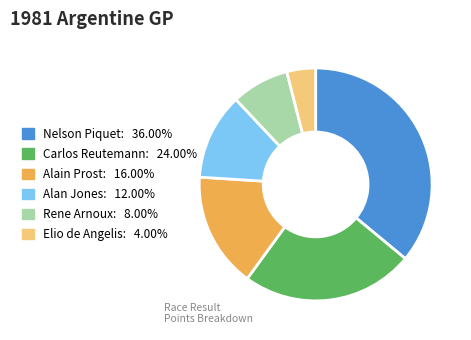

Does Rene Arnoux represent more than half of the total?

No